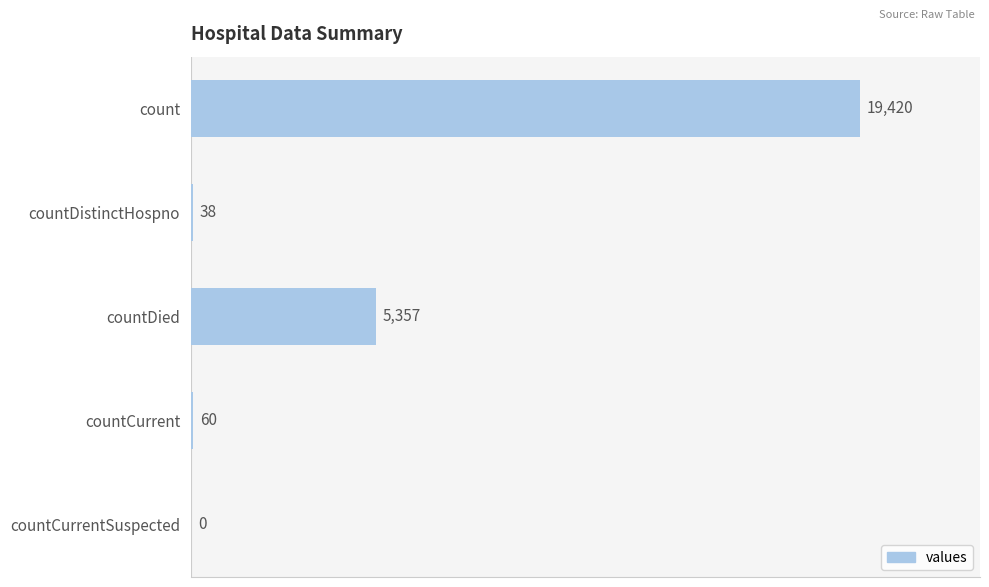

What value does the data have at countDied?

5357